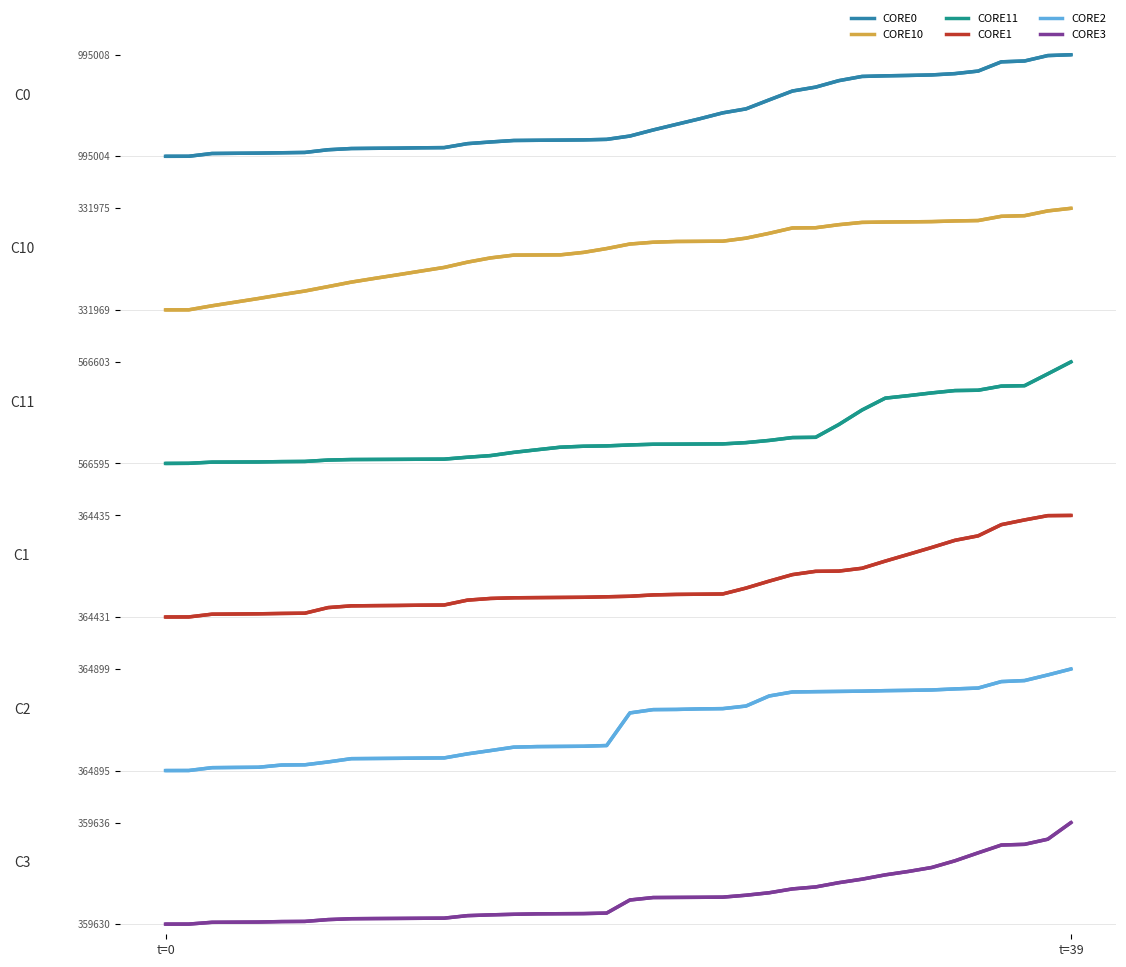

What is the smallest value displayed?

331969.2